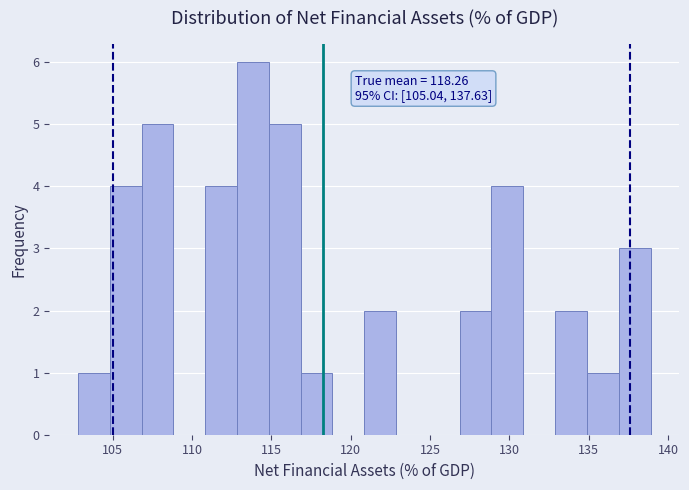

Which range on the x-axis has the tallest bar?

113 to 115